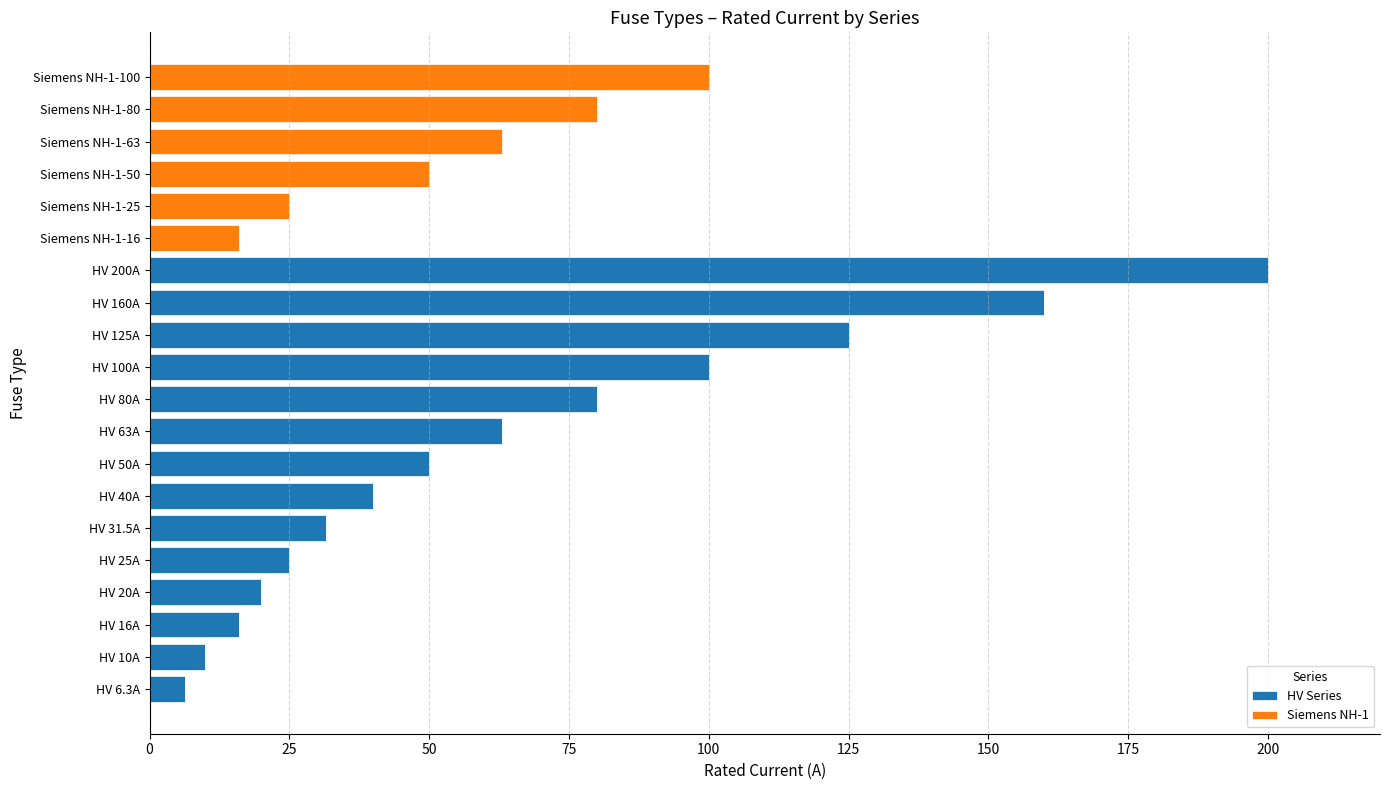

What is the total value across all series at Siemens NH-1-50?

50.0